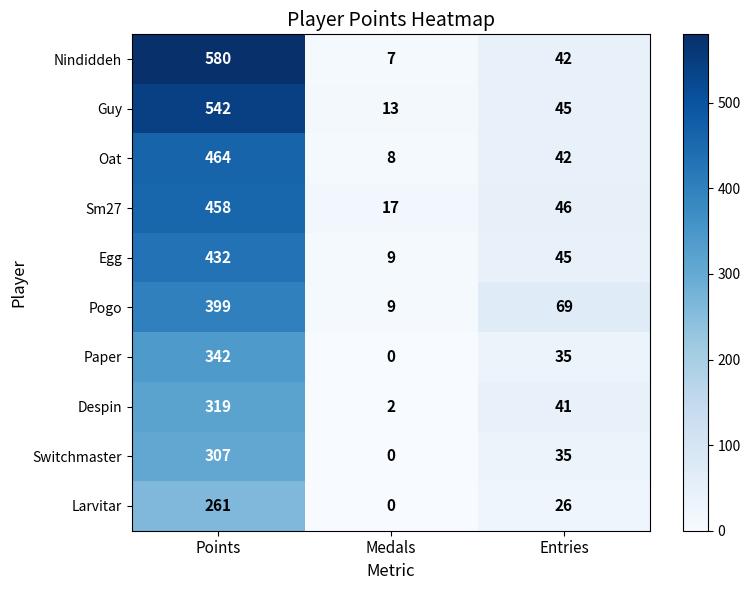

What is the difference between the highest and lowest values at Medals?

17